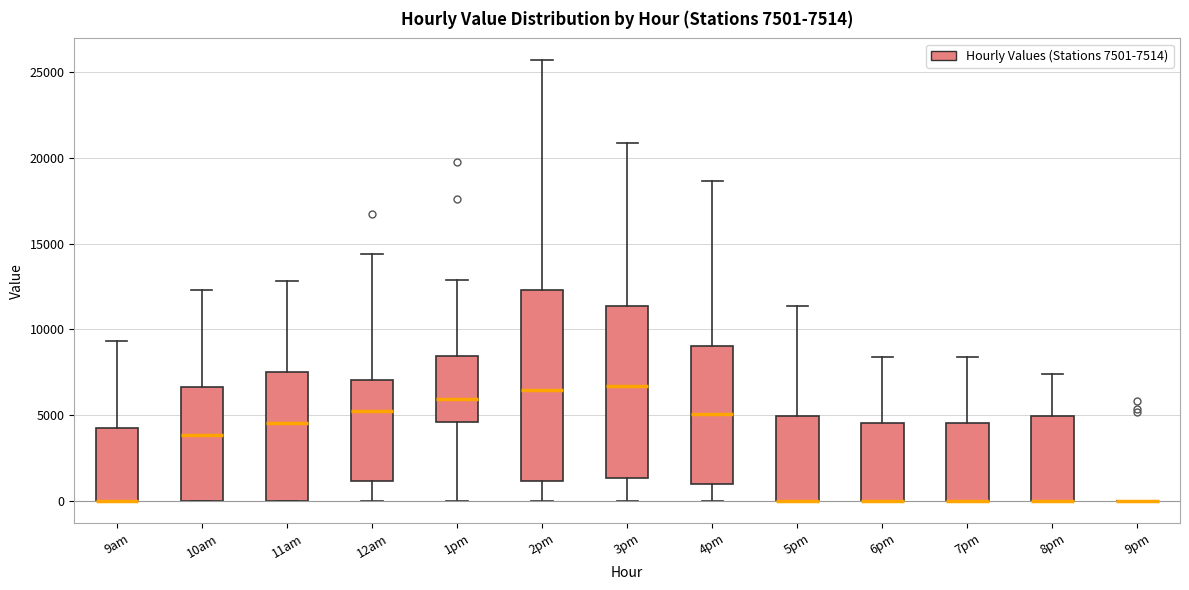

Comparing the boxes themselves (not the whiskers), which one is the tallest?

2pm